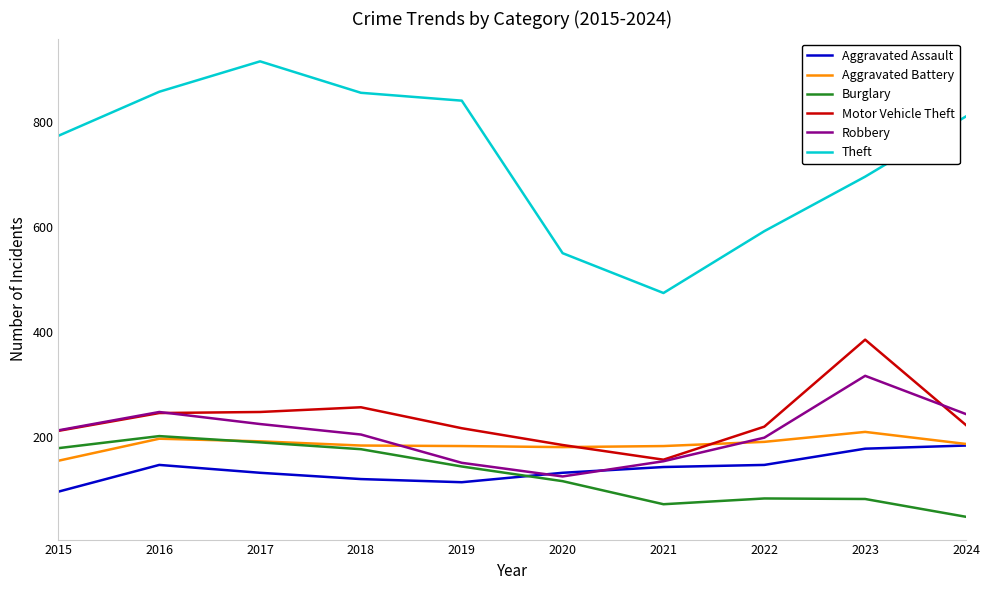

Does the chart have visible grid lines?

No